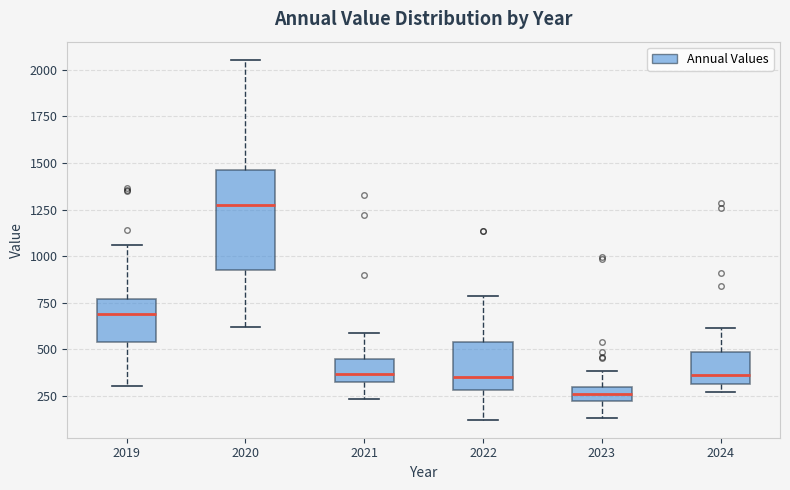

Which box is the tallest, from its lower edge to its upper edge?

2020